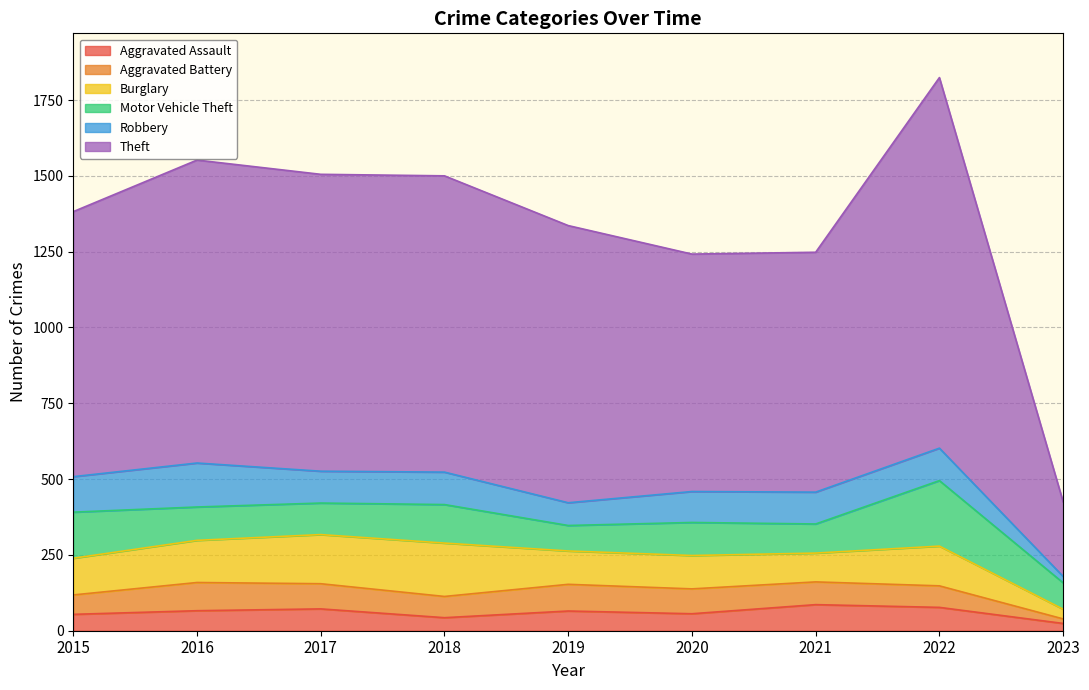

Is it true that Aggravated Assault equals 72 at 2017?

True